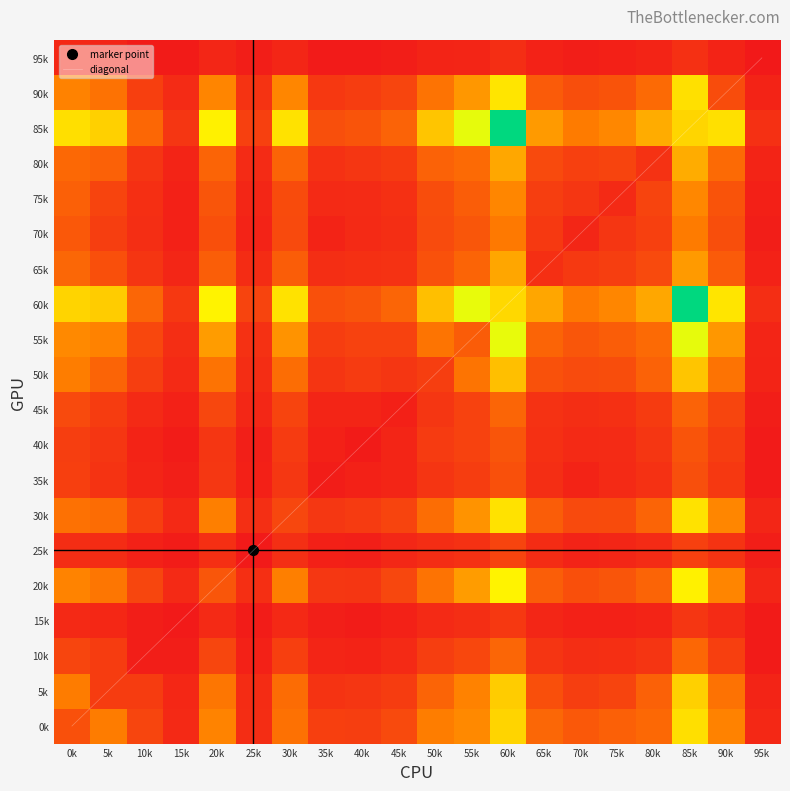

How many categories are shown in the chart?

20